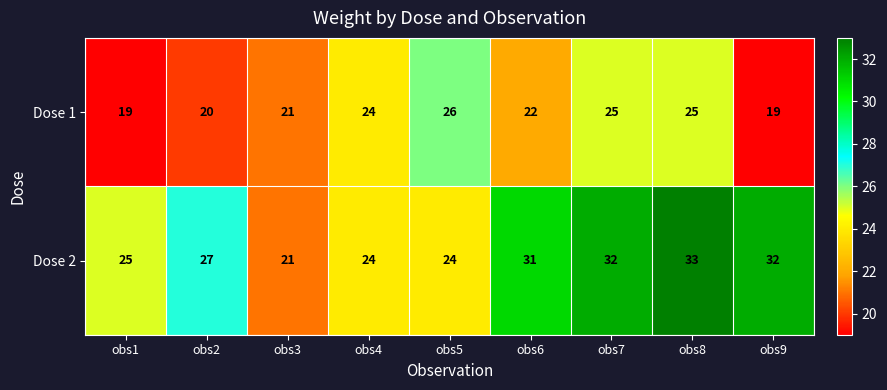

What is the spread (max minus min) of values at obs8?

8